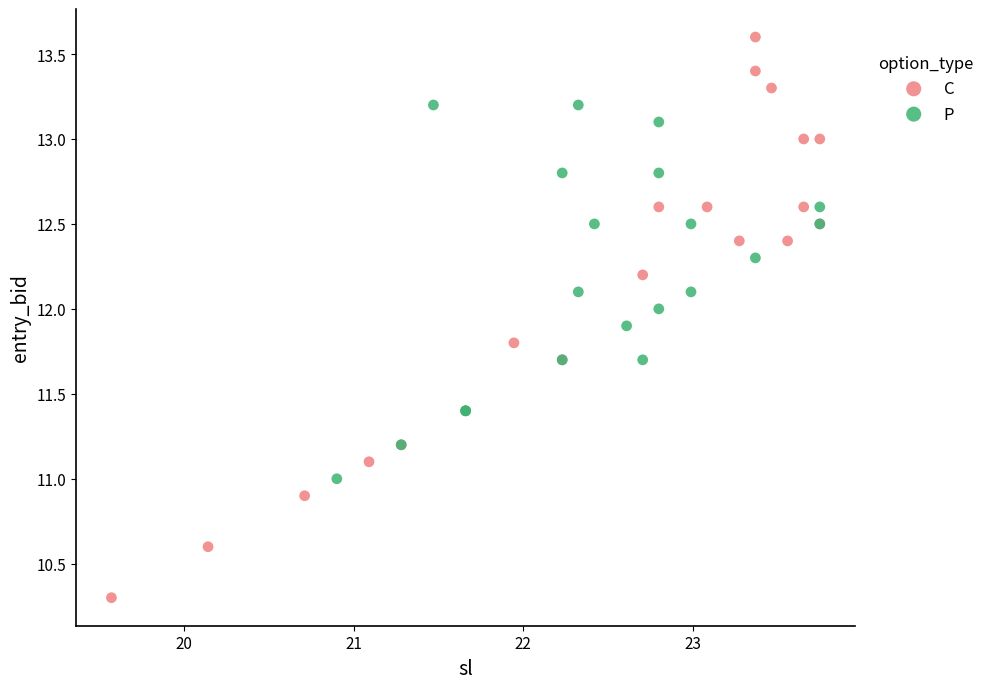

Which series contains the highest Y value?

C